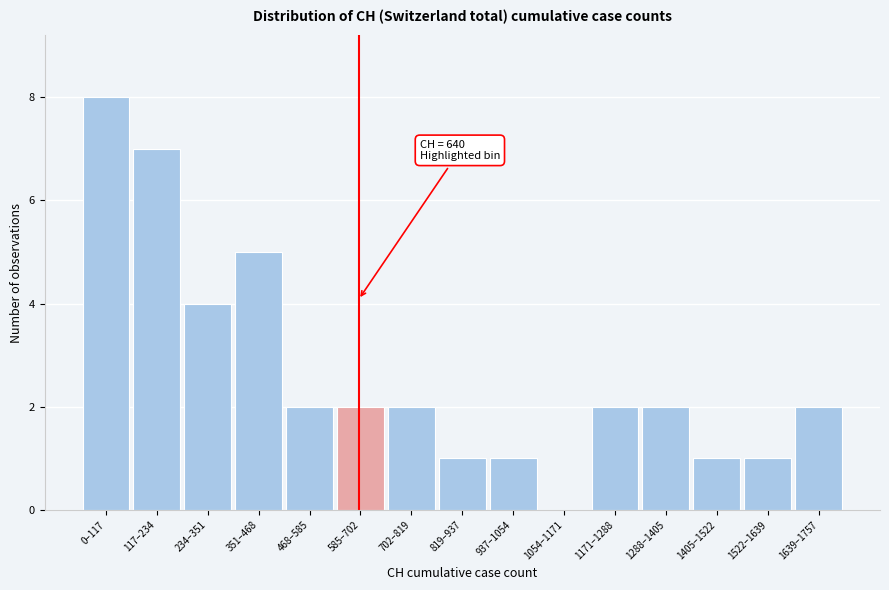

Reading left to right, what are all the values shown in this chart?

0–117=8	117–234=7	234–351=4	351–468=5	468–585=2	585–702=2	702–819=2	819–937=1	937–1054=1	1054–1171=0	1171–1288=2	1288–1405=2	1405–1522=1	1522–1639=1	1639–1757=2